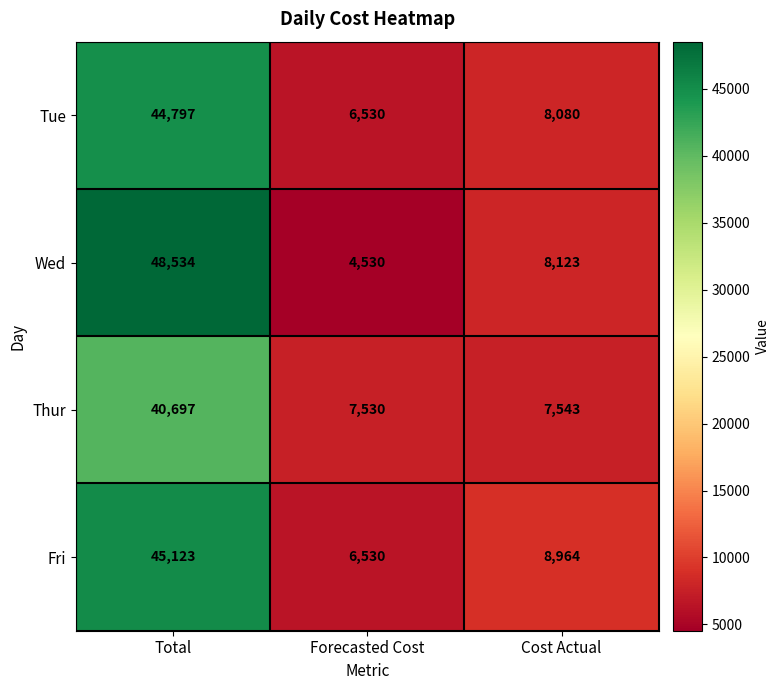

At which category is the sum across all series the highest?

Total